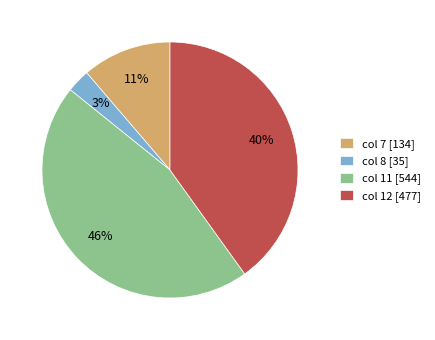

To the nearest percent, what is the average slice percentage?

25%